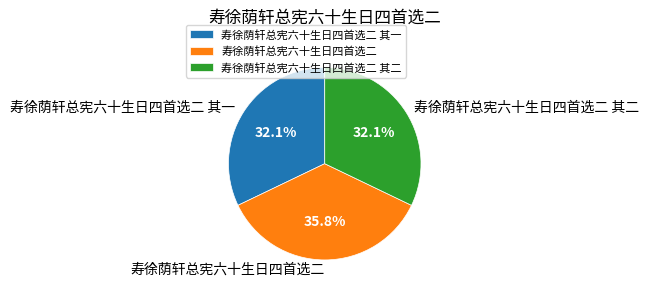

How many segments does this pie chart have?

3